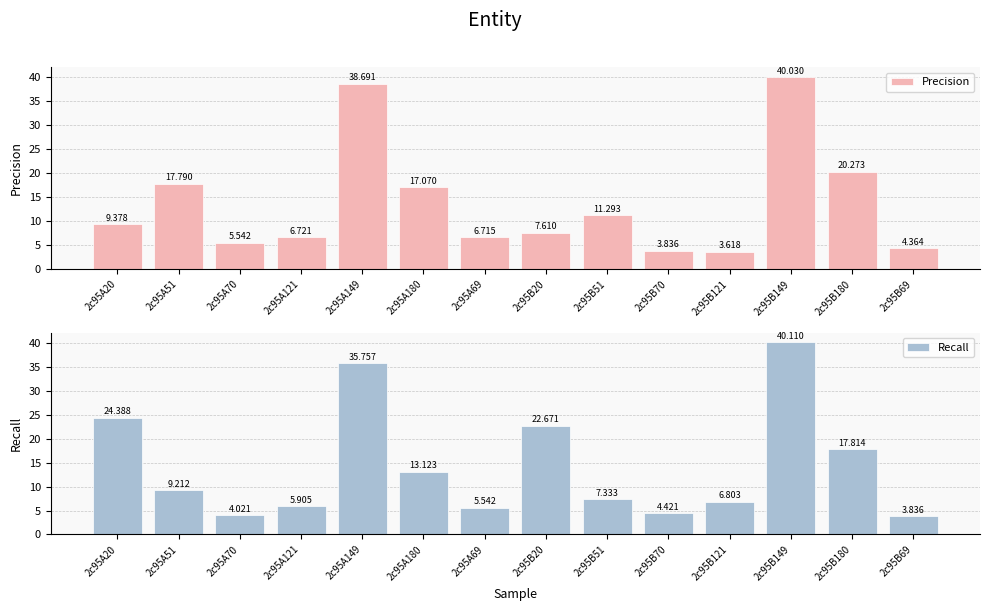

At 2c95A121, list the series in order from largest to smallest.

Precision, Recall